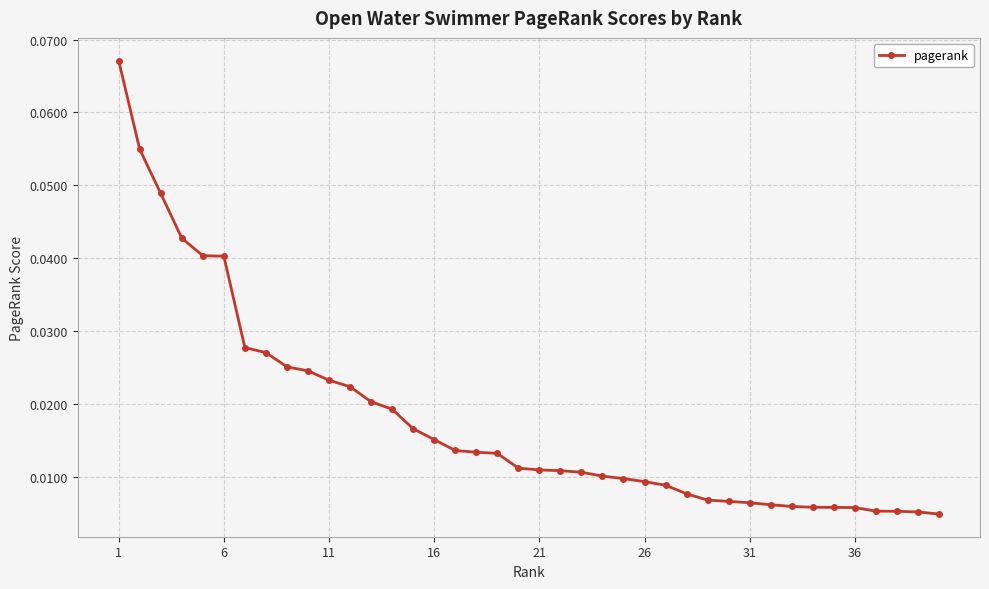

What is the sum of all values?

0.7